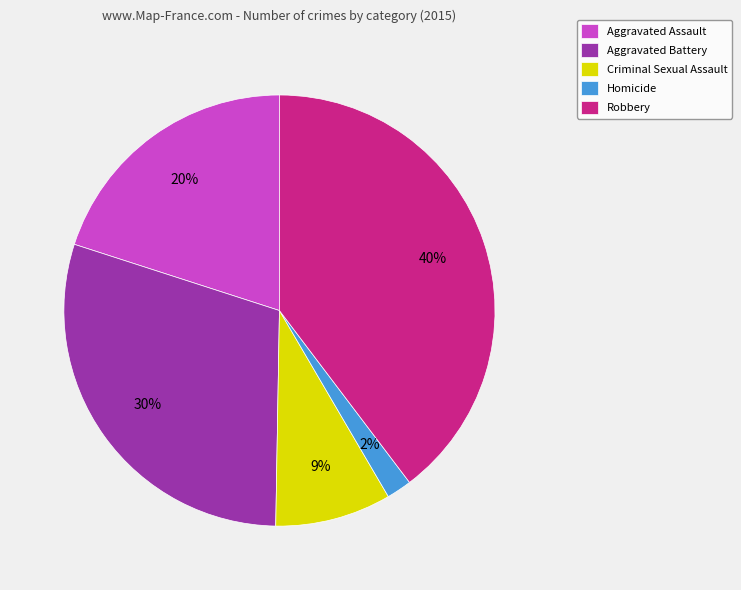

Count the number of slices in the pie.

5